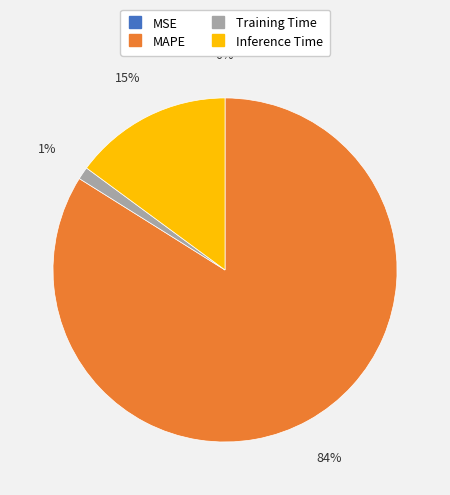

Which slice is the largest?

MAPE